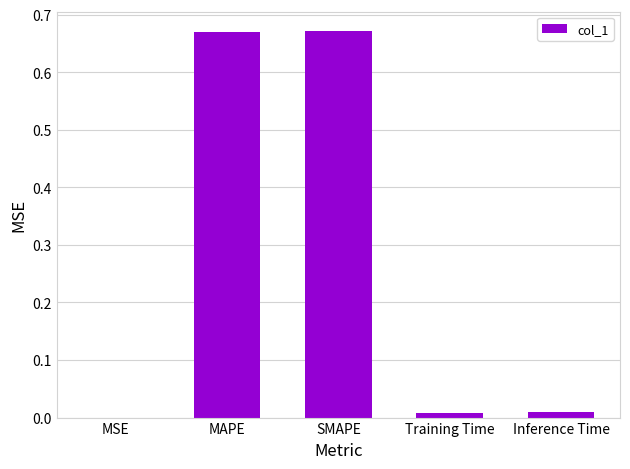

What is the sum of all values?

1.4